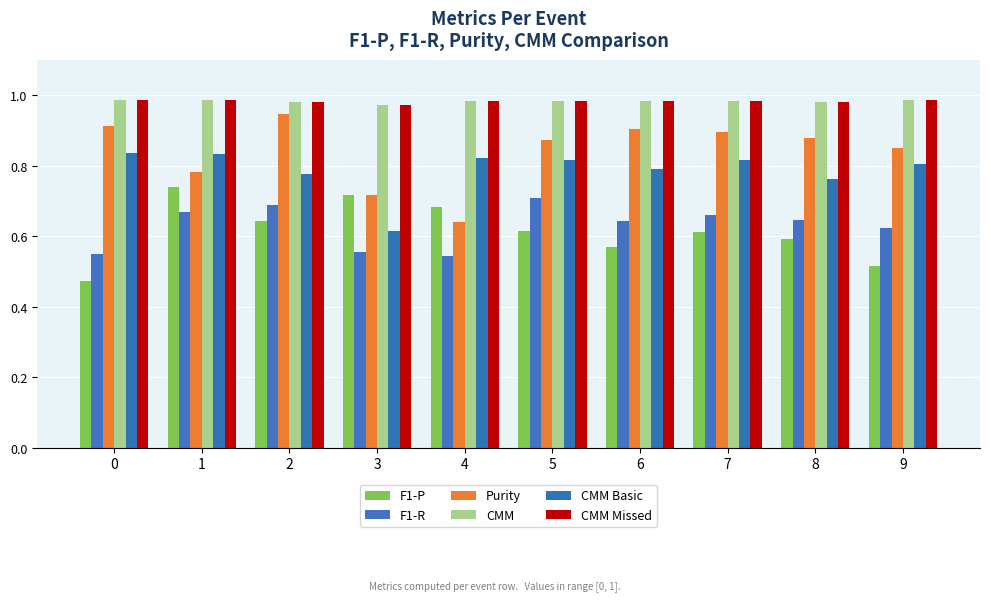

How many groups of bars are there?

10